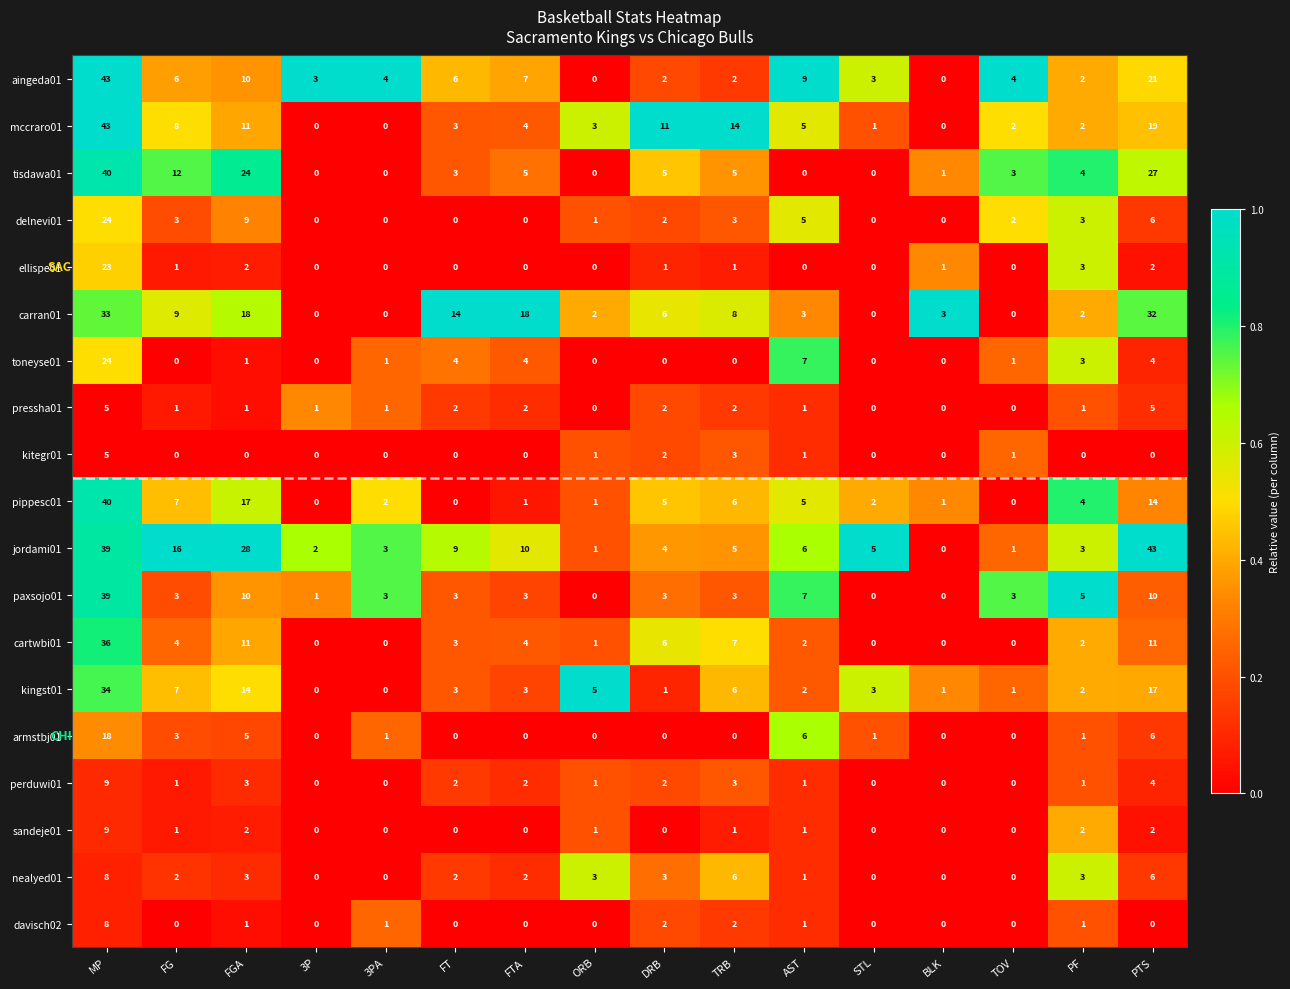

The value of toneyse01 at PF is 2. True or false?

False